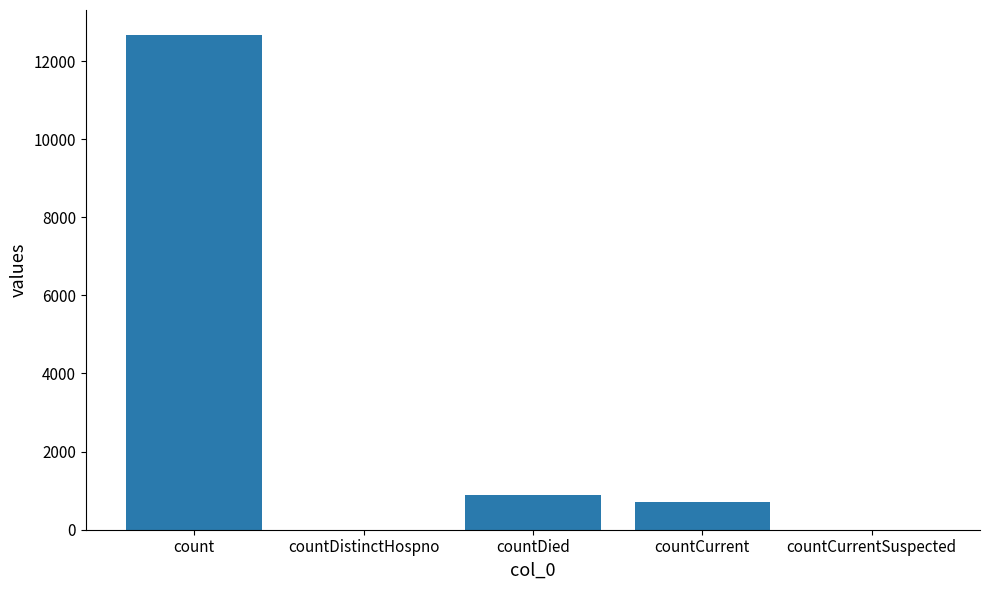

What is the greatest value displayed?

12673